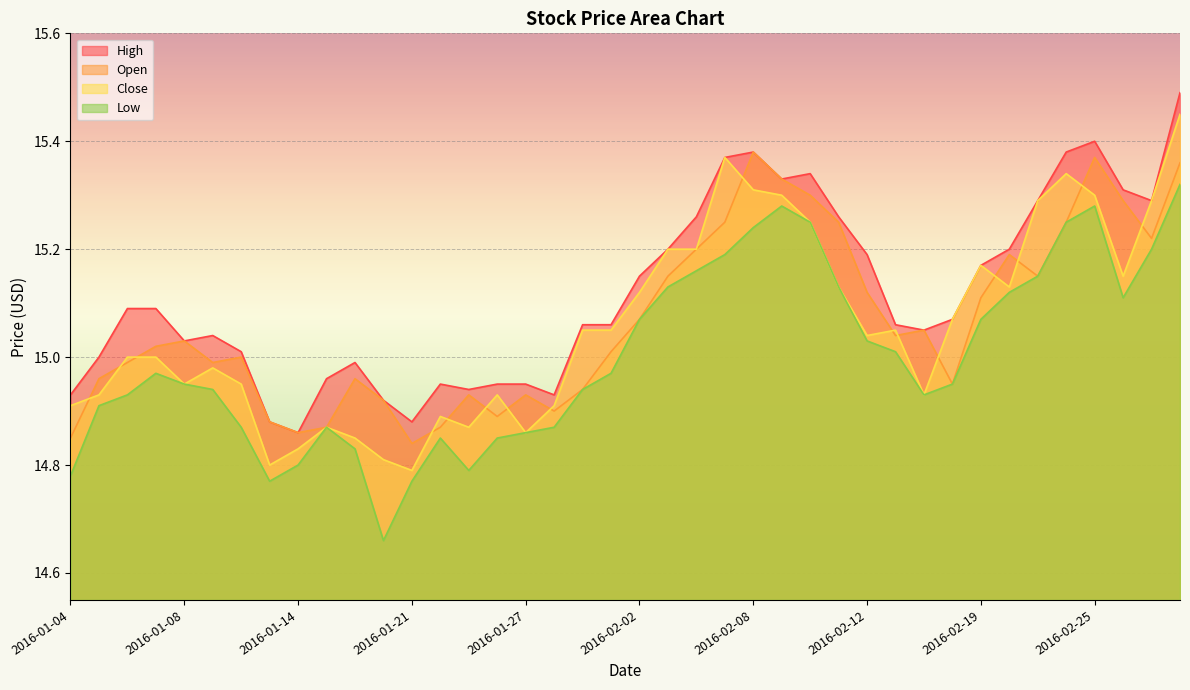

How many interior local valleys does the High series have?

8